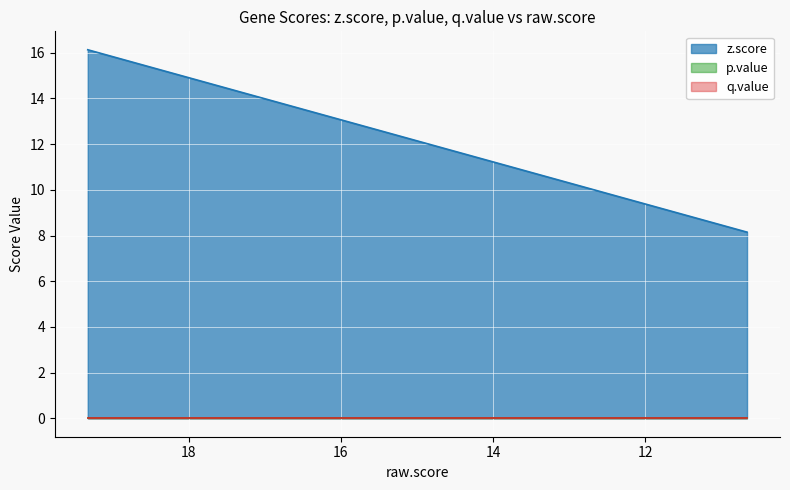

Rank the series by their maximum value, from highest to lowest.

z.score, p.value, q.value